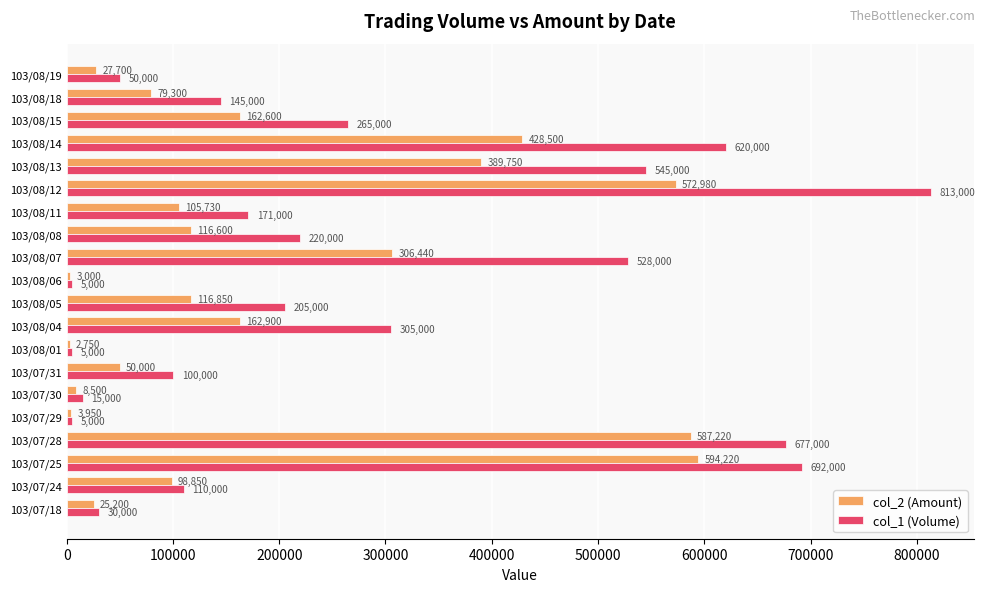

Where is col_2 (Amount) nearest to the value 298485?

103/08/07